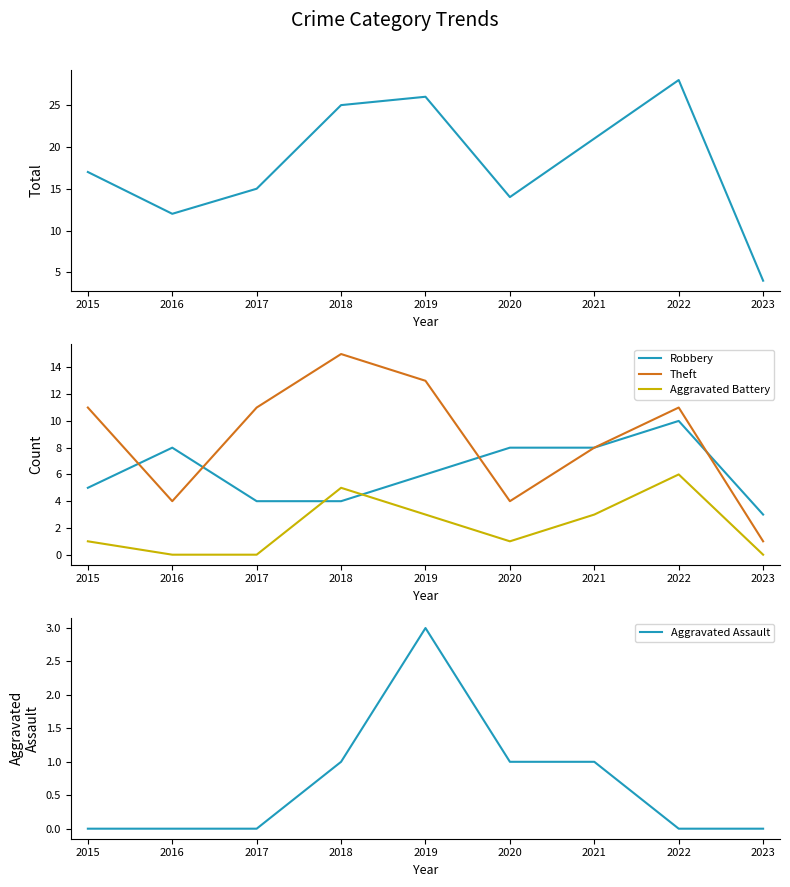

Is the value of Total at 2021 greater than the value of Aggravated Battery at 2023?

Yes